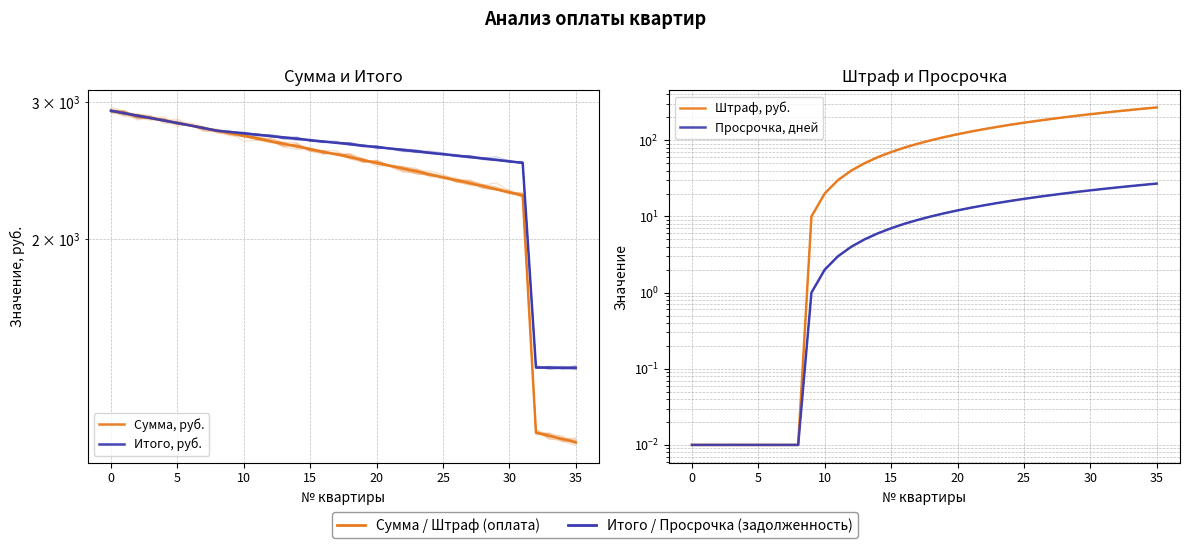

At which label does Просрочка, дней reach its peak?

35